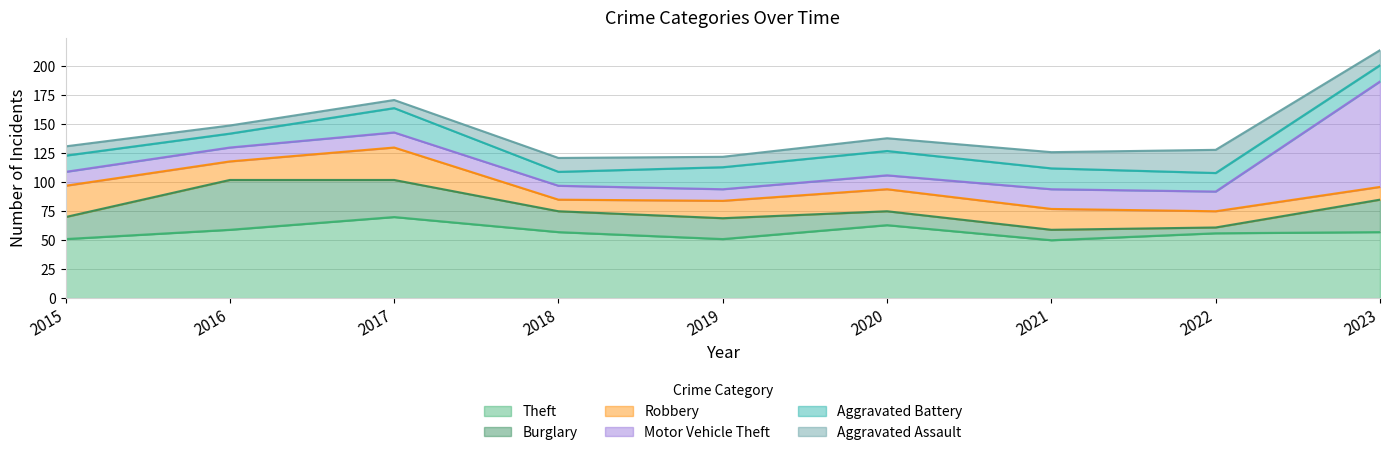

At which category does the chart reach its peak across all series?

2023